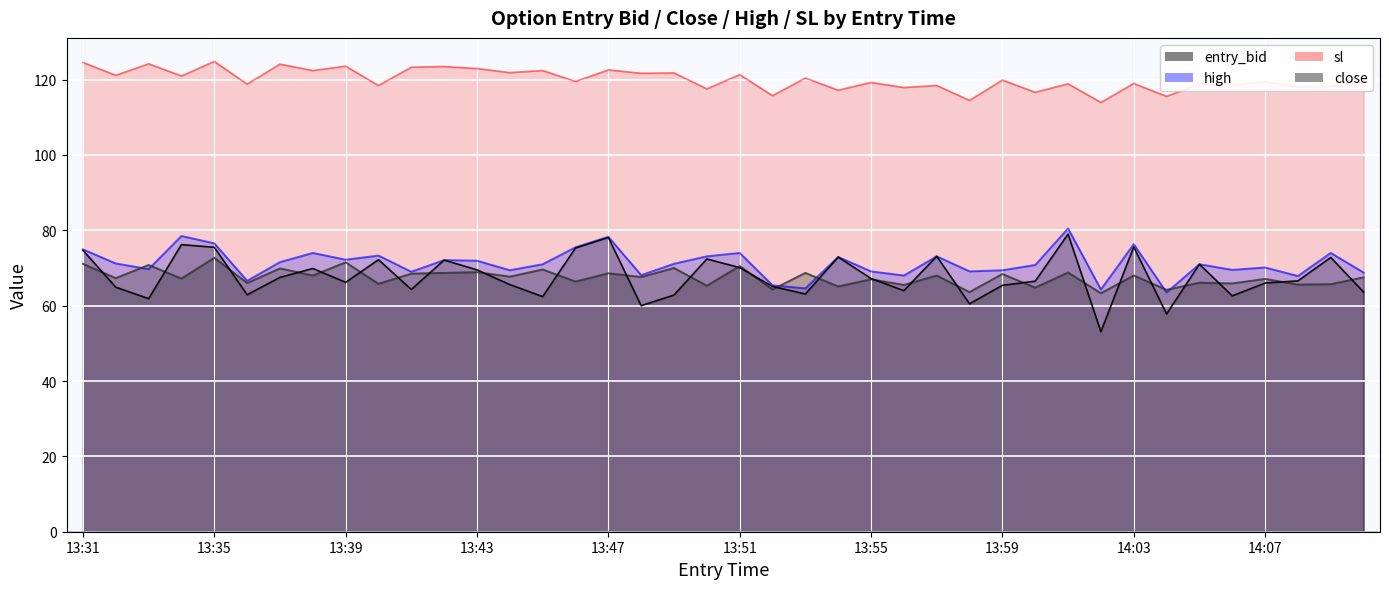

At which label does entry_bid reach its minimum?

14:02